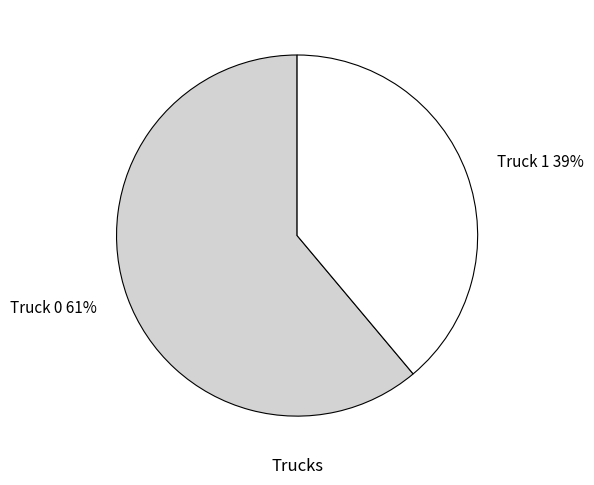

Is there a majority slice in this chart?

Yes